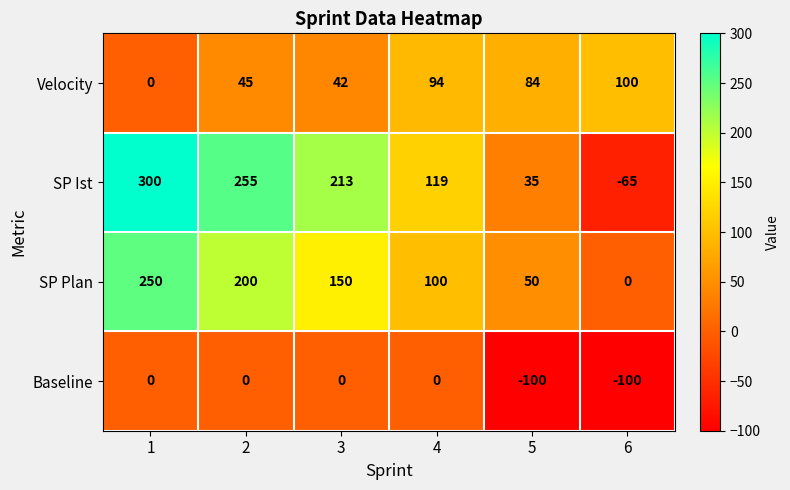

List the series in order of their peak value, lowest first.

Baseline, Velocity, SP Plan, SP Ist